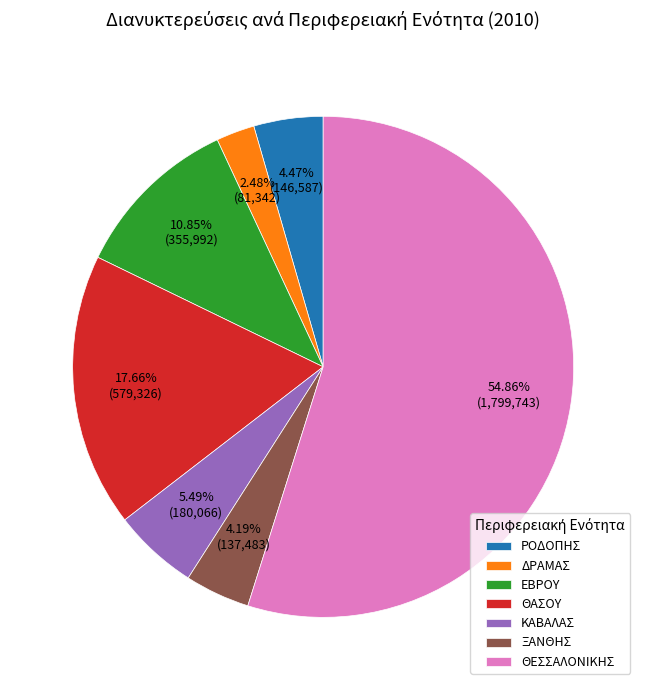

Which slice is the smallest?

ΔΡΑΜΑΣ